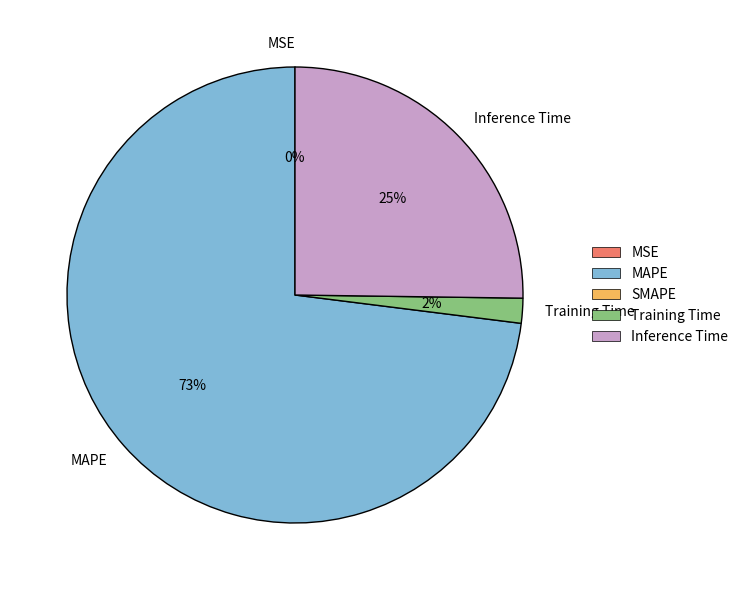

To the nearest percent, what is the combined percentage of MAPE and Inference Time?

98%